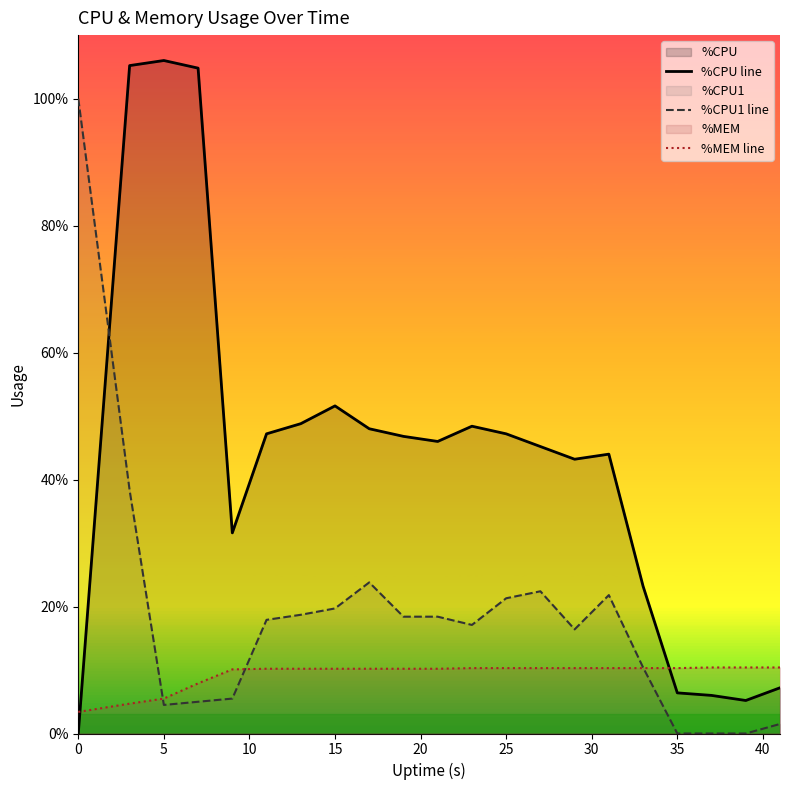

How many data points in %CPU1 line are above 17?

12